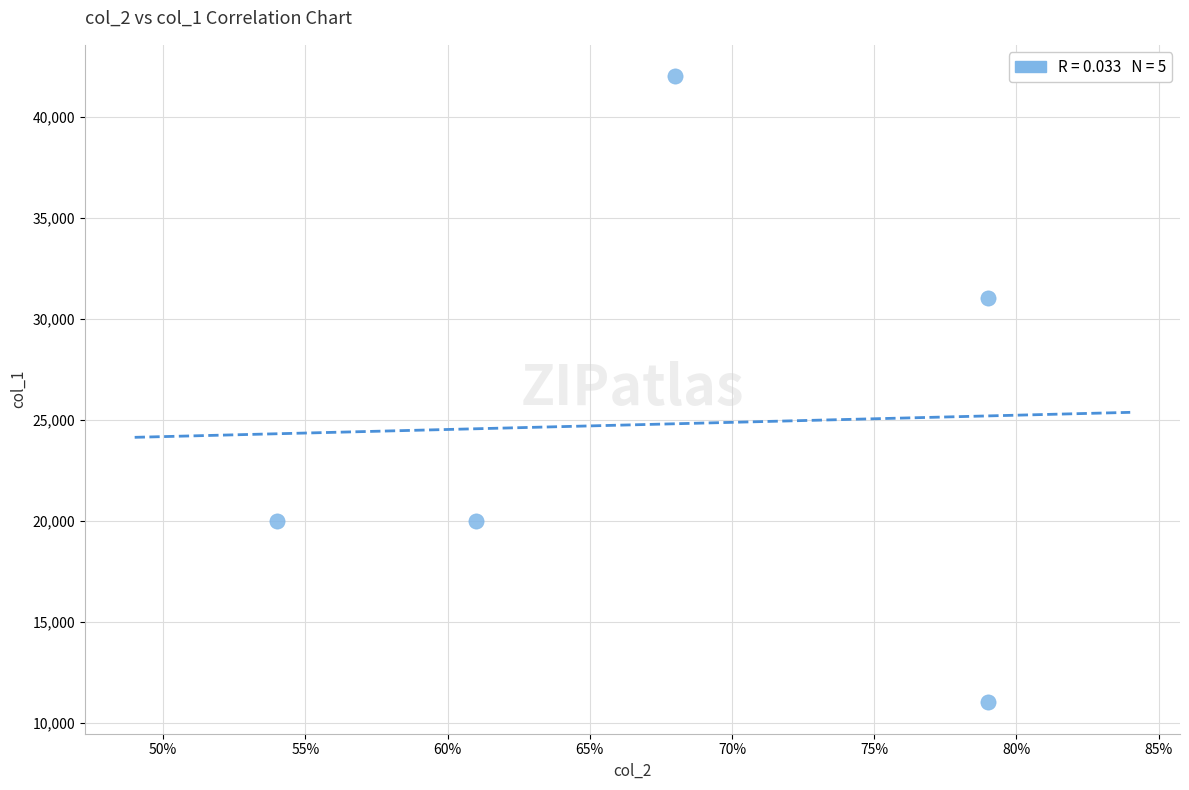

What Y value in the scatter plot is closest to 26500?

31000